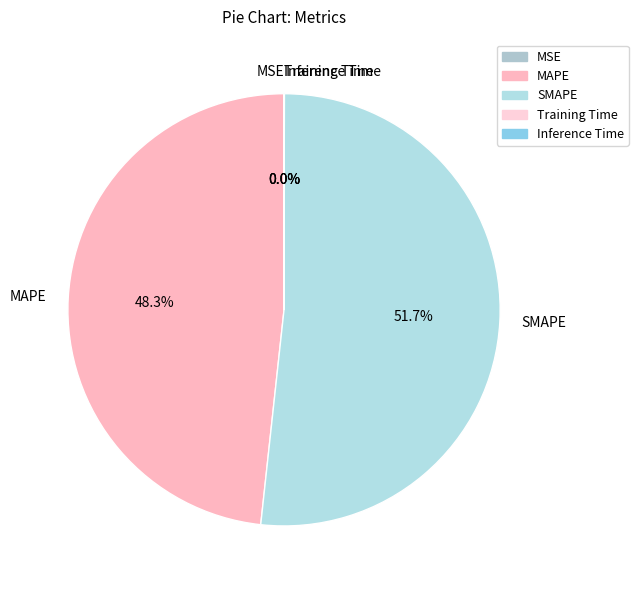

Between MAPE and SMAPE, which is larger?

SMAPE